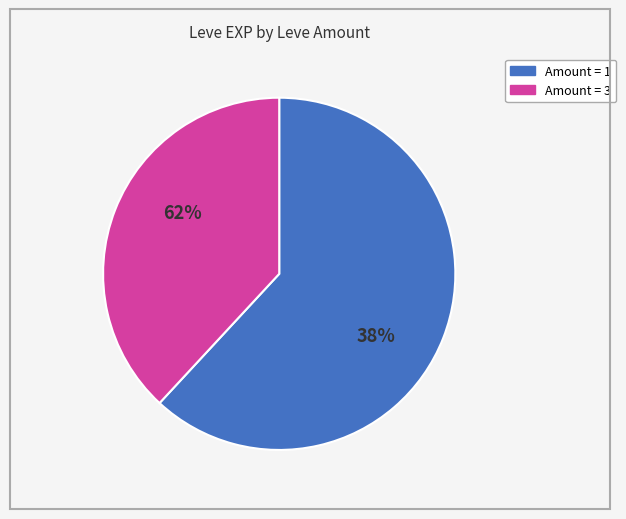

What is the largest slice in the pie chart?

1